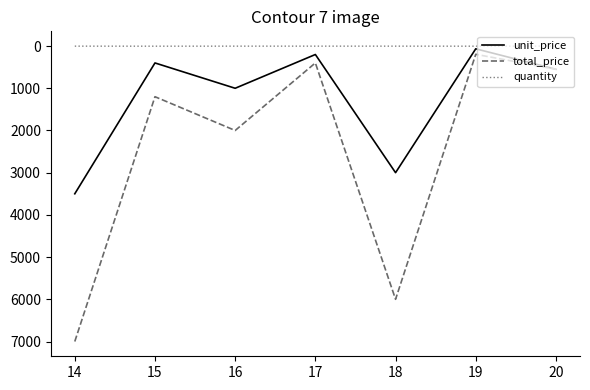

Which series has the widest spread of values?

total_price